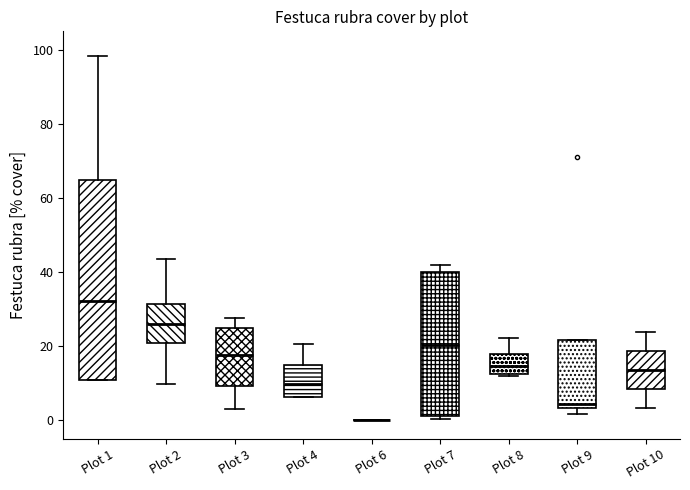

Which box is the tallest, from its lower edge to its upper edge?

Plot 1